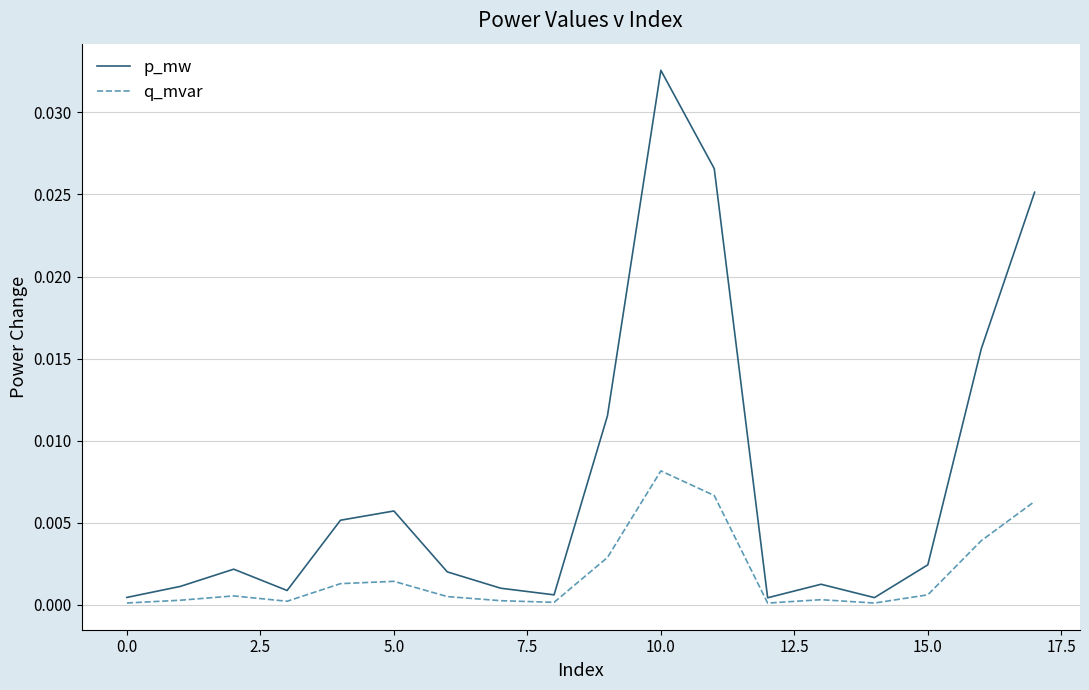

List the series in order of their overall mean, highest first.

p_mw, q_mvar